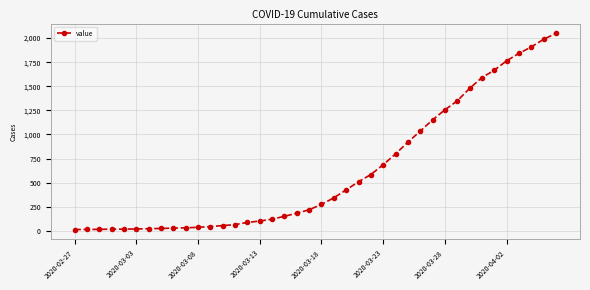

What is the greatest value displayed?

2049